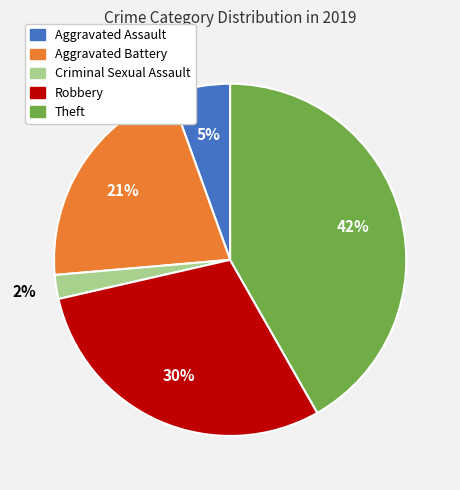

How many segments does this pie chart have?

5